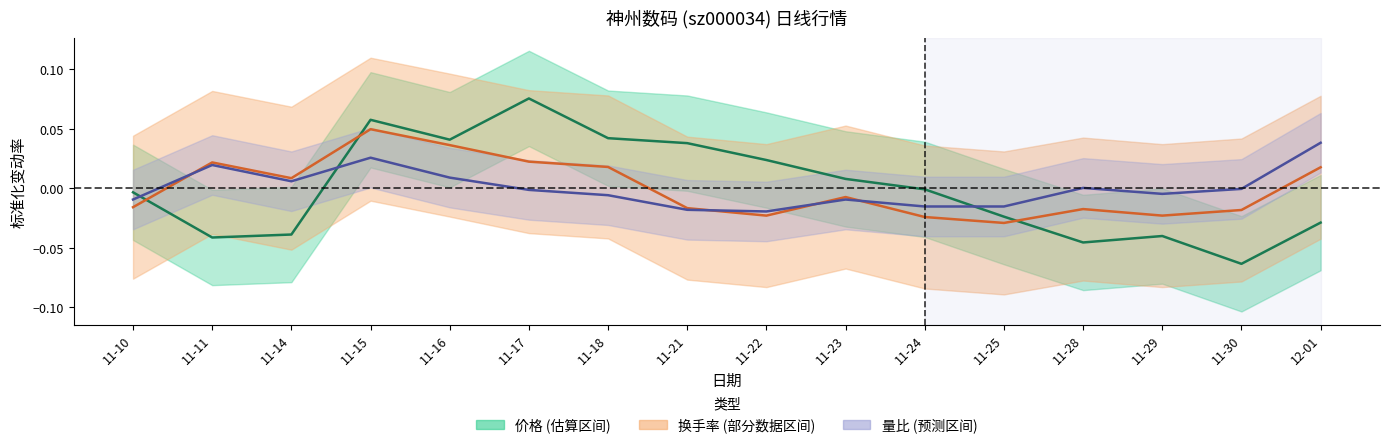

Is the value of 换手率 at 11-21 greater than the value of 量比 at 11-28?

No